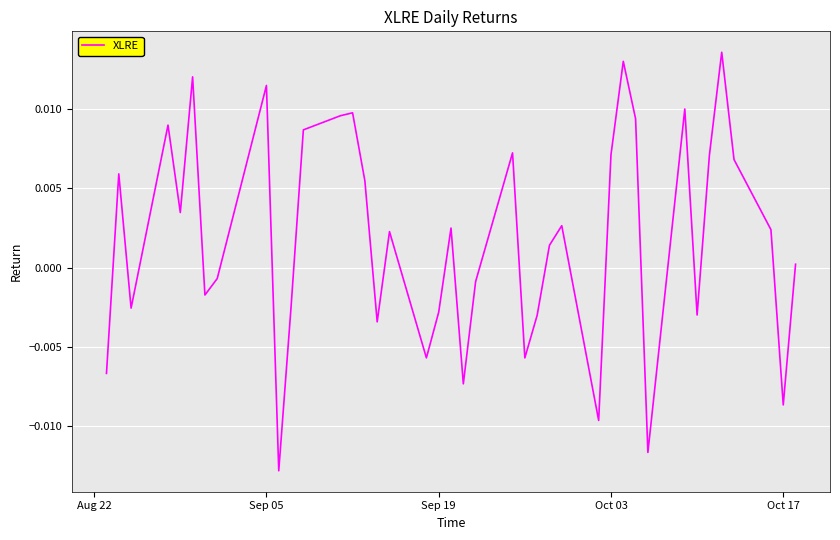

Count the number of categories in the chart.

40